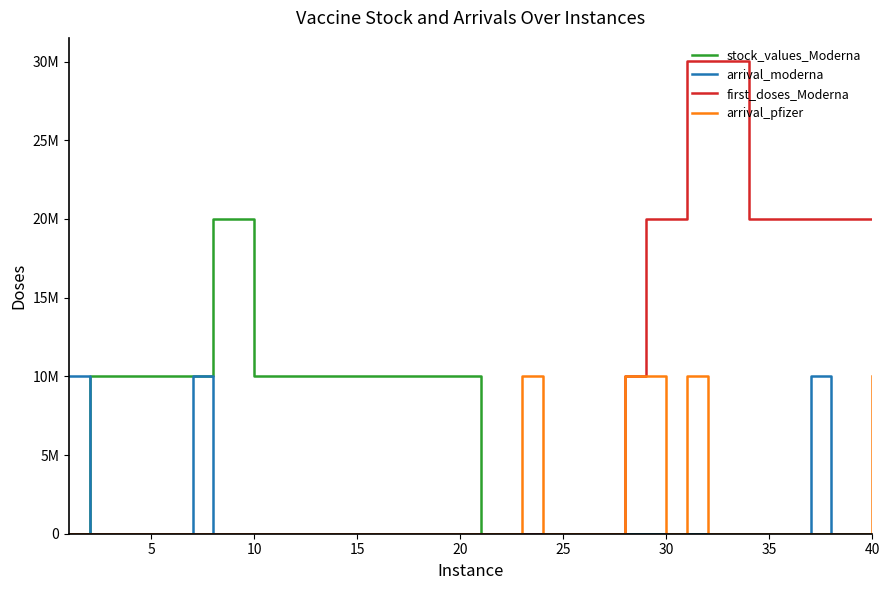

True or false: stock_values_Moderna and first_doses_Moderna cross at least once.

False